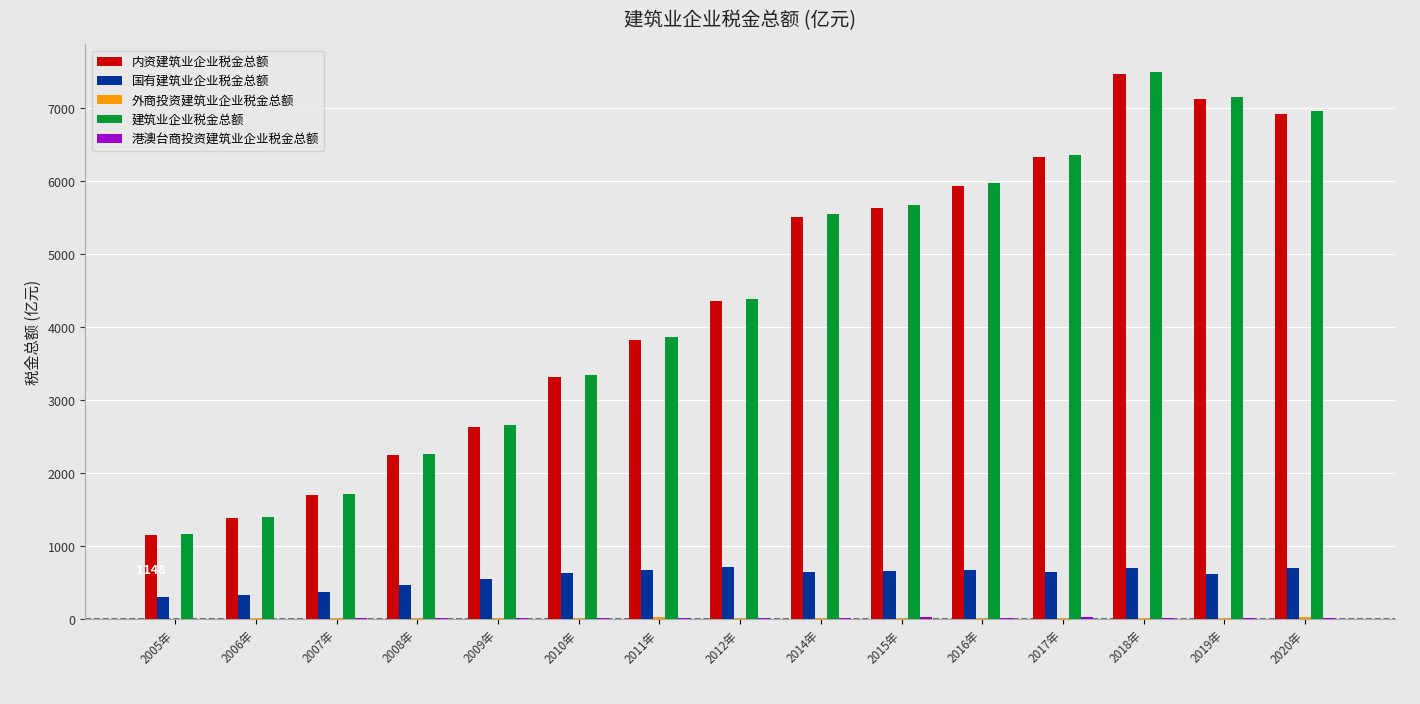

Count the number of categories in the chart.

15